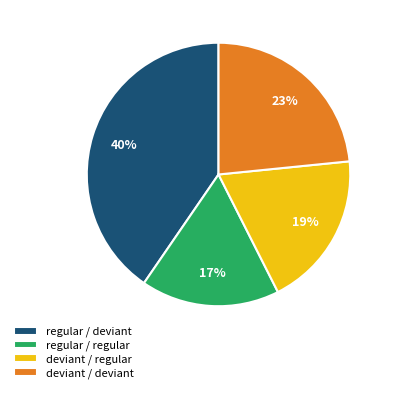

Is the sum of regular / deviant and deviant / deviant greater than half?

Yes